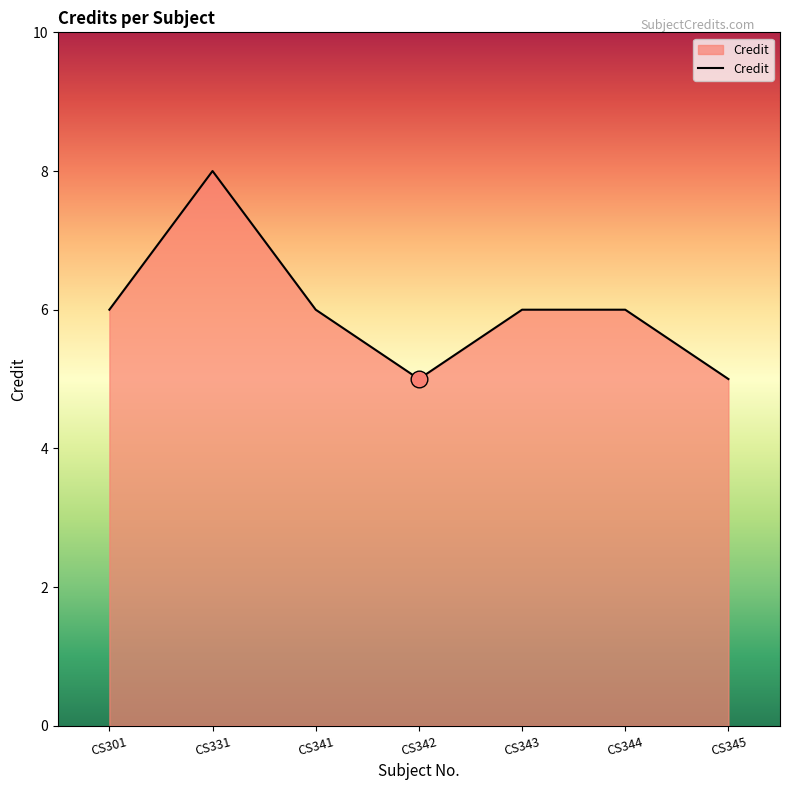

At which category does the data reach its first local peak?

CS331